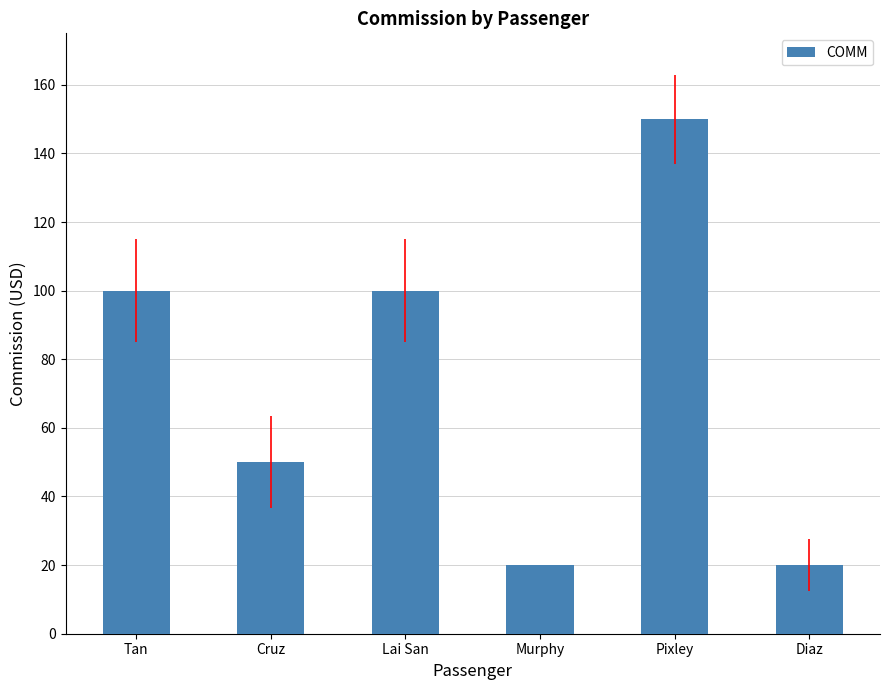

What is the approximate value at Murphy?

20